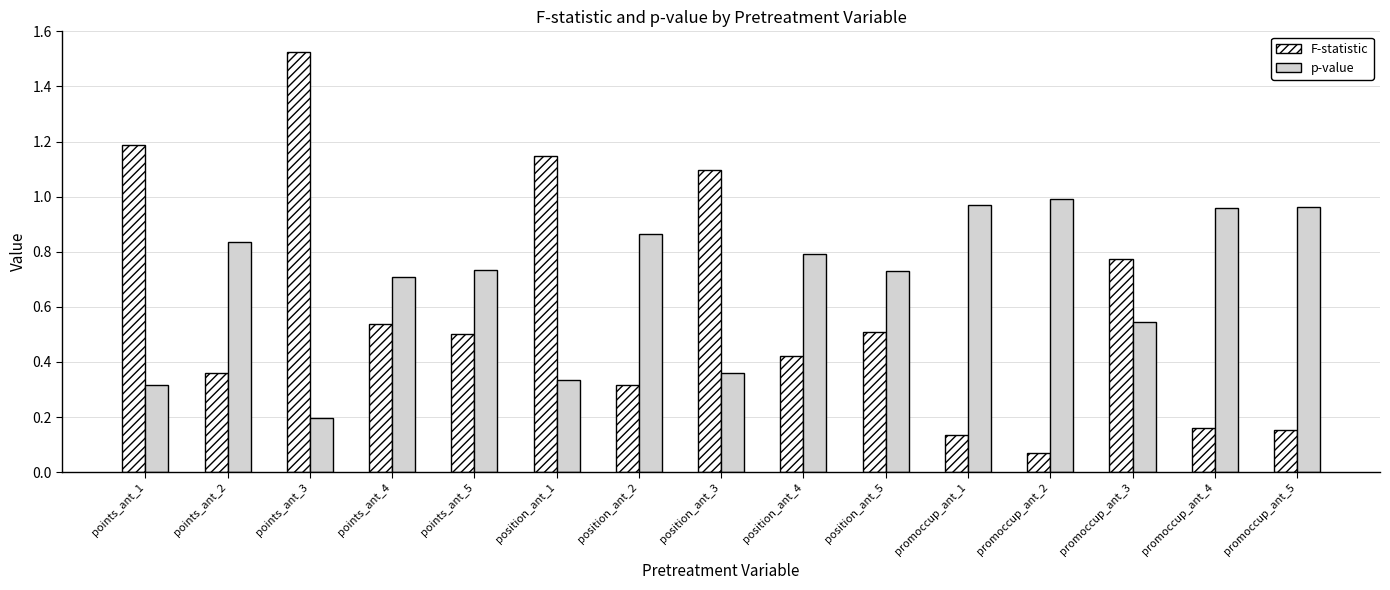

Rank the series by their maximum value, from lowest to highest.

p-value, F-statistic